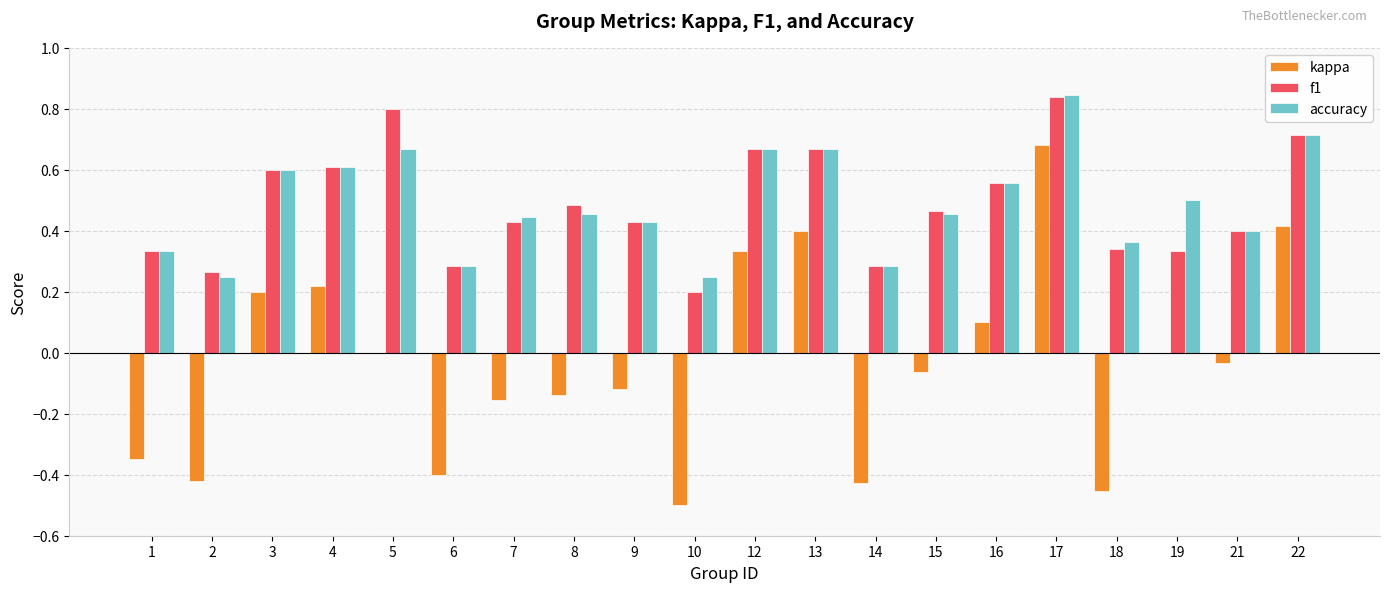

Is the value of kappa at 1 greater than the value of accuracy at 1?

No